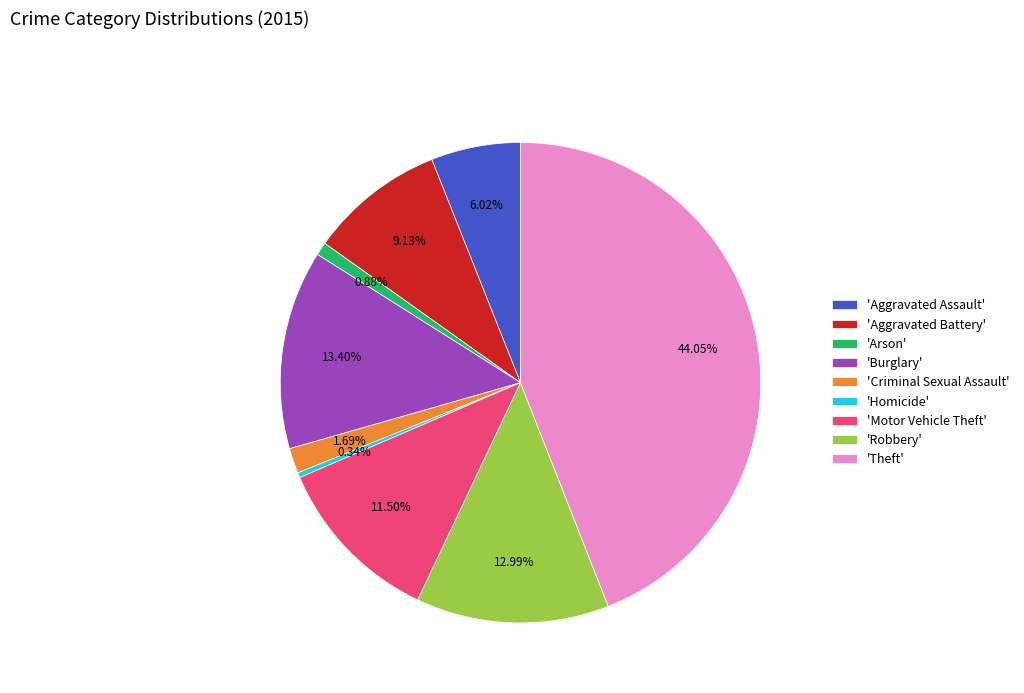

Which category has the biggest portion of the pie?

'Theft'